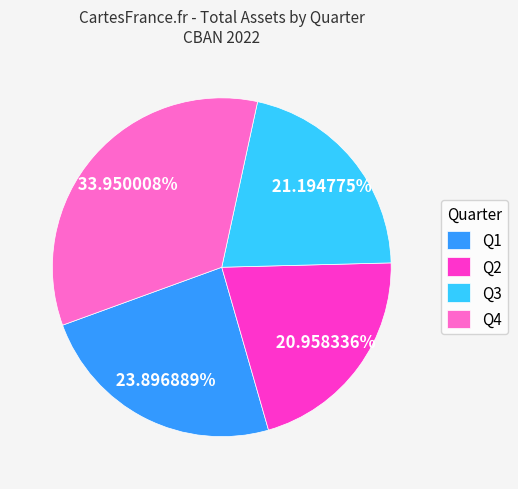

Is it true that Q3 is 21% of the pie?

True